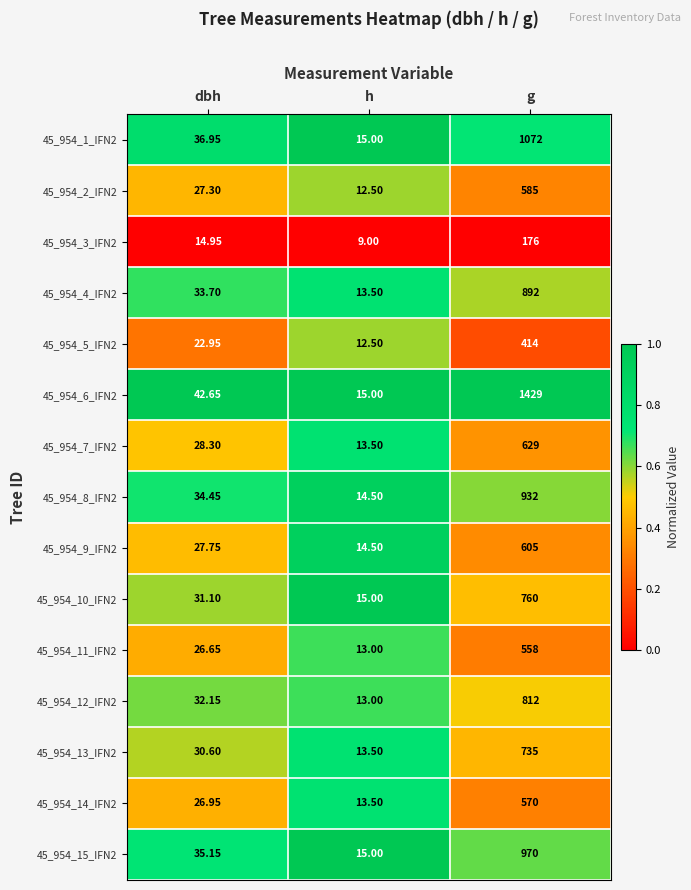

At which label does 45_954_10_IFN2 first exceed 31?

dbh